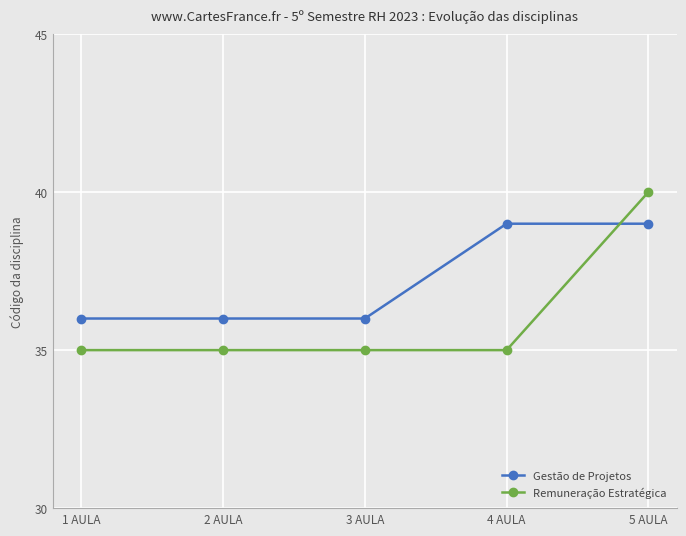

What is the sum of all Remuneração Estratégica values?

180